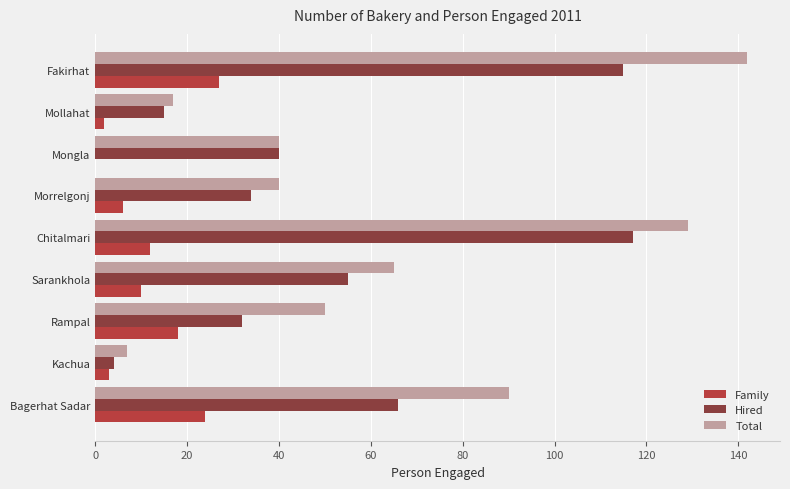

Which series changed the most between Sarankhola and Mongla?

Total